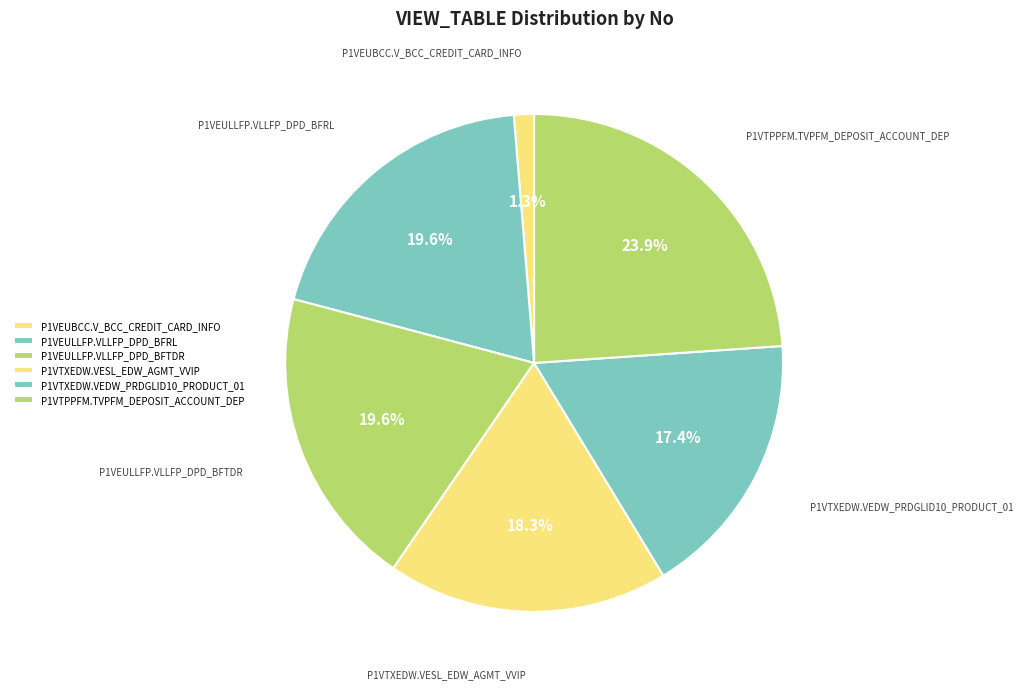

Between P1VEUBCC.V_BCC_CREDIT_CARD_INFO and P1VTXEDW.VESL_EDW_AGMT_VVIP, which is larger?

P1VTXEDW.VESL_EDW_AGMT_VVIP